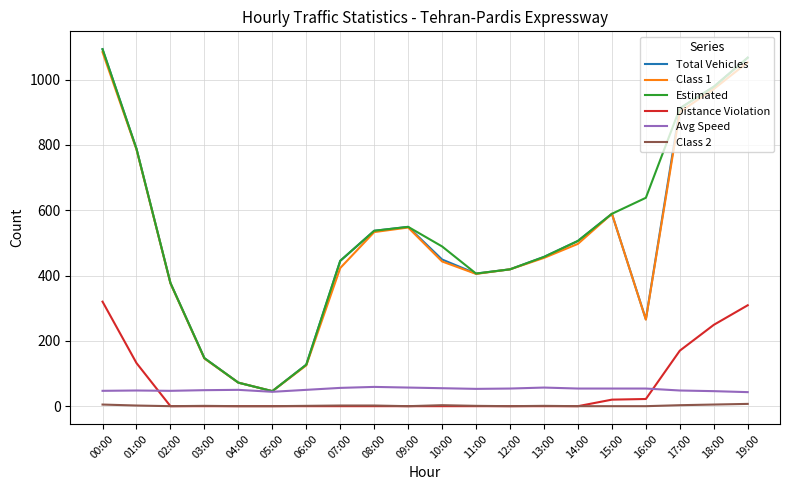

What is the maximum value shown in the chart?

1093